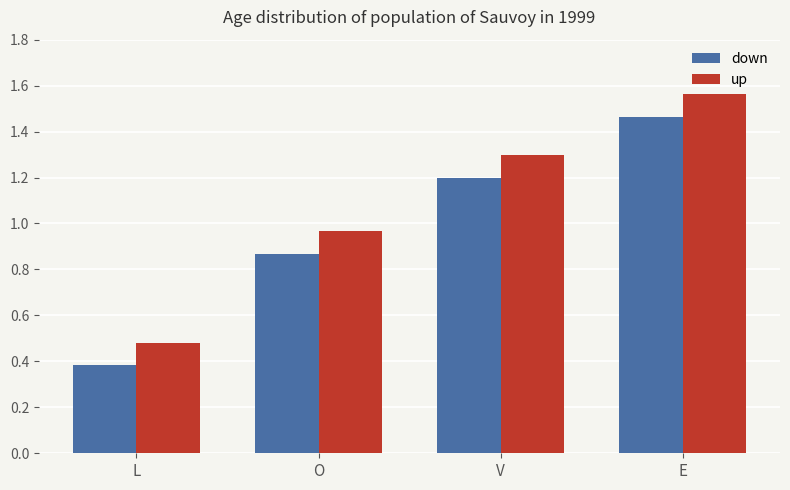

The up series shows 1.3 at V. True or false?

True